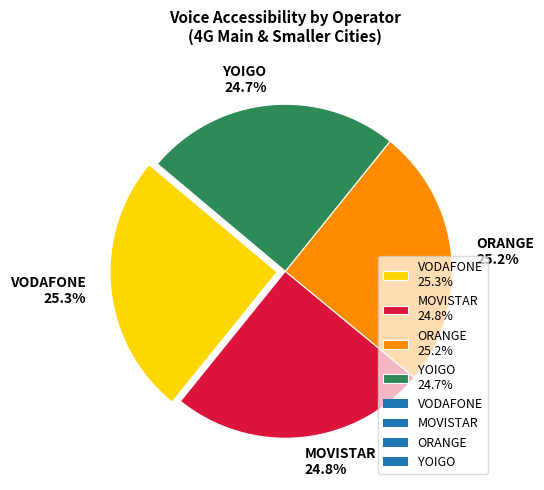

How many segments does this pie chart have?

4